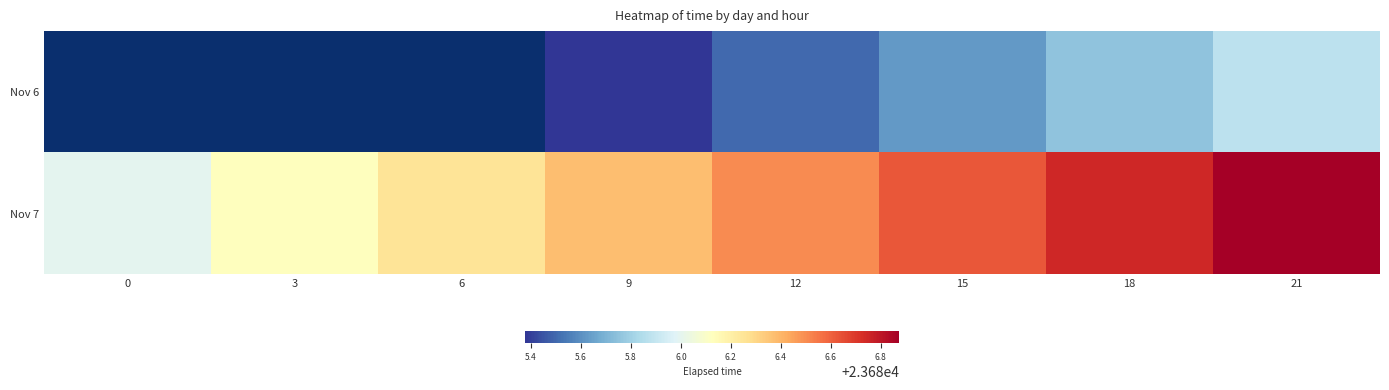

What is the difference between the maximum and second lowest values in the Nov 7 series?

0.8